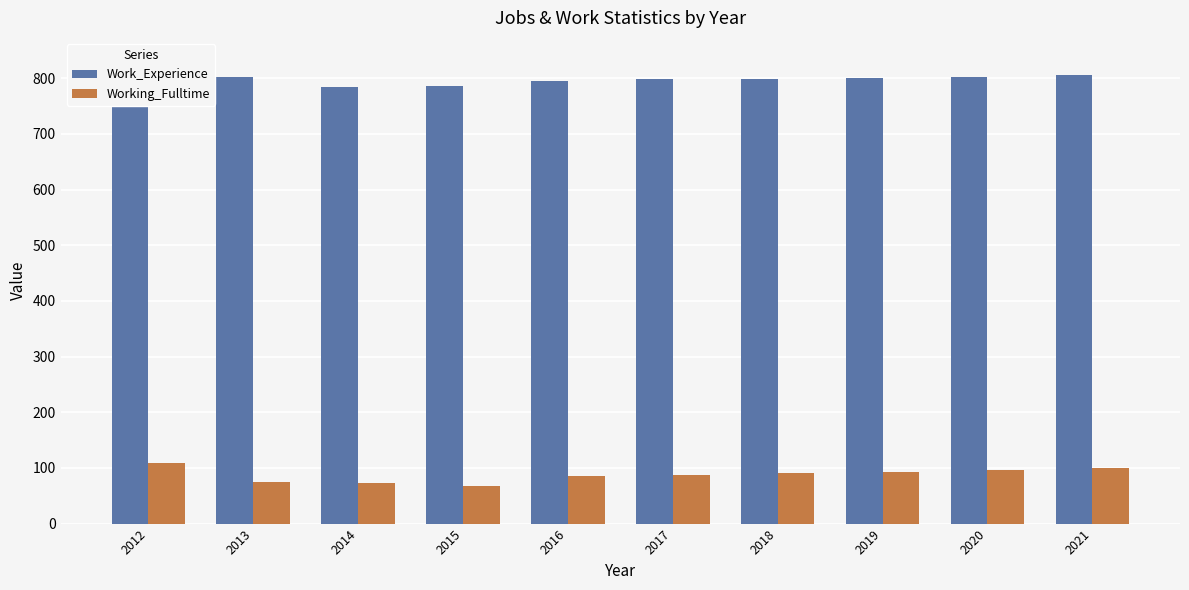

Where does the Working_Fulltime series first go above 91?

2012